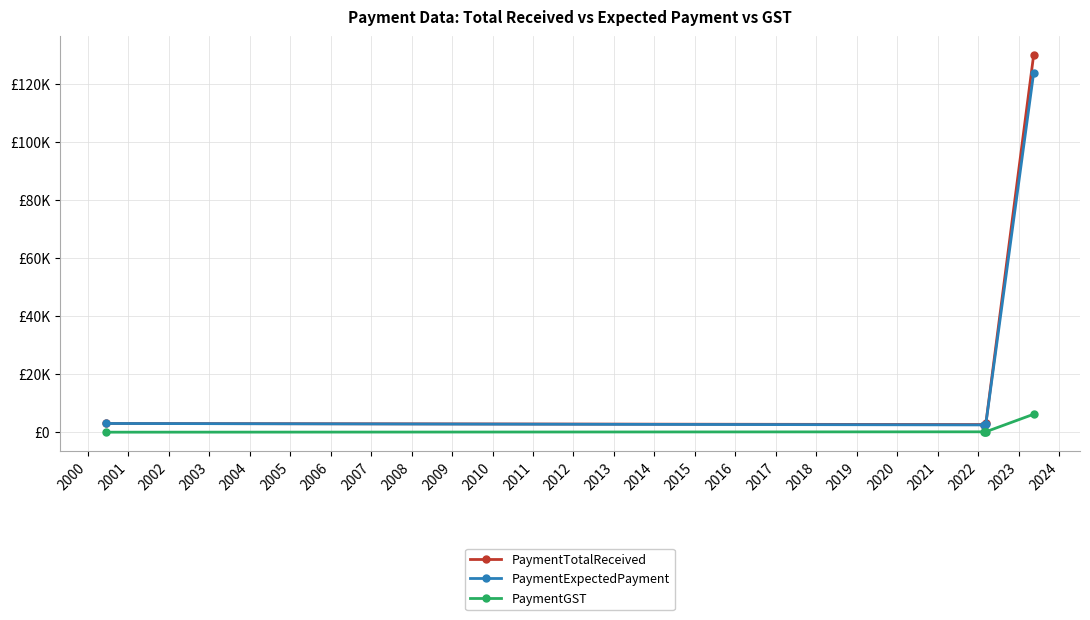

At how many categories does at least one series exceed 101042?

1